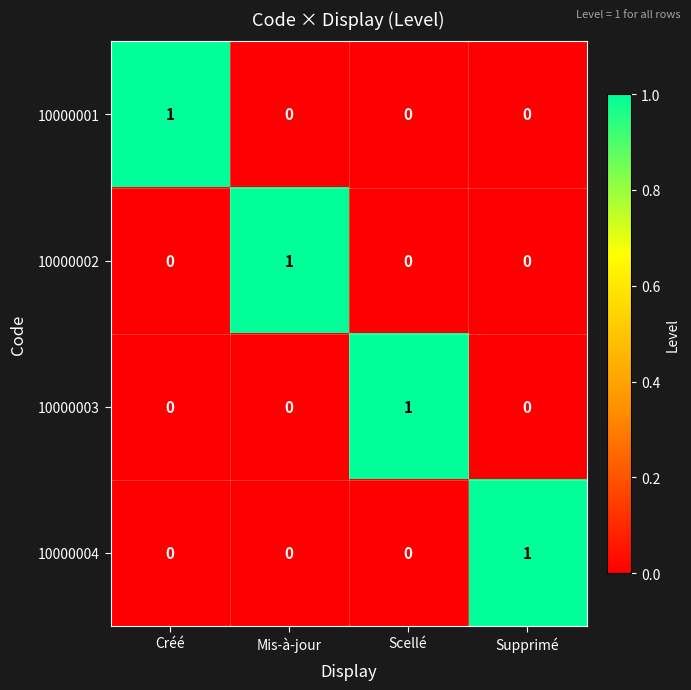

How many 10000001 values are between 0 and 1?

4